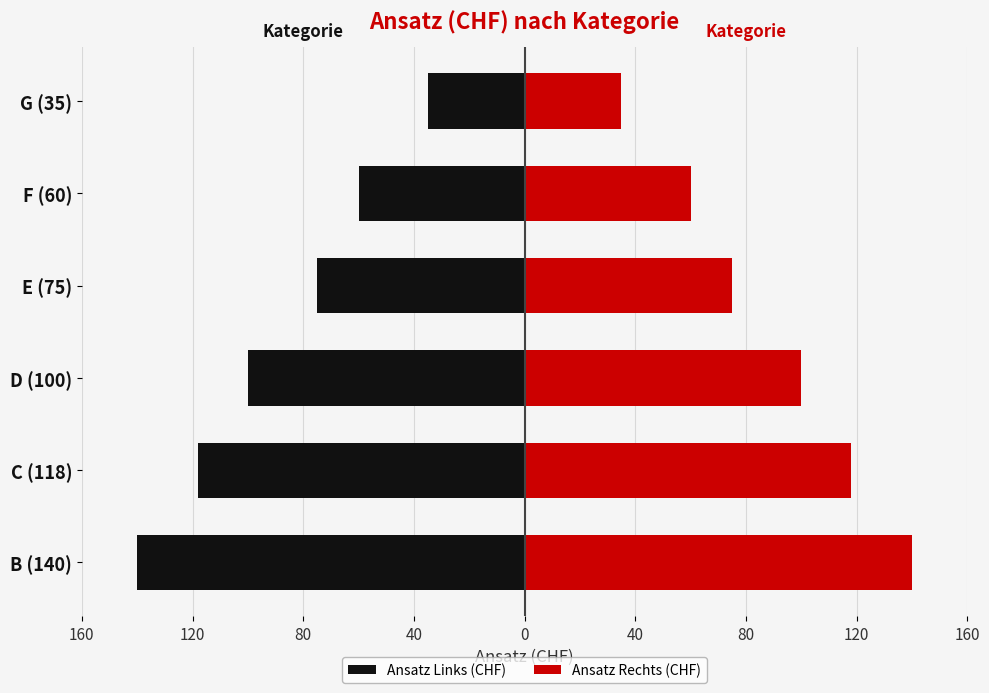

Count the Ansatz Links (CHF) values in the range -118 to -60.

4